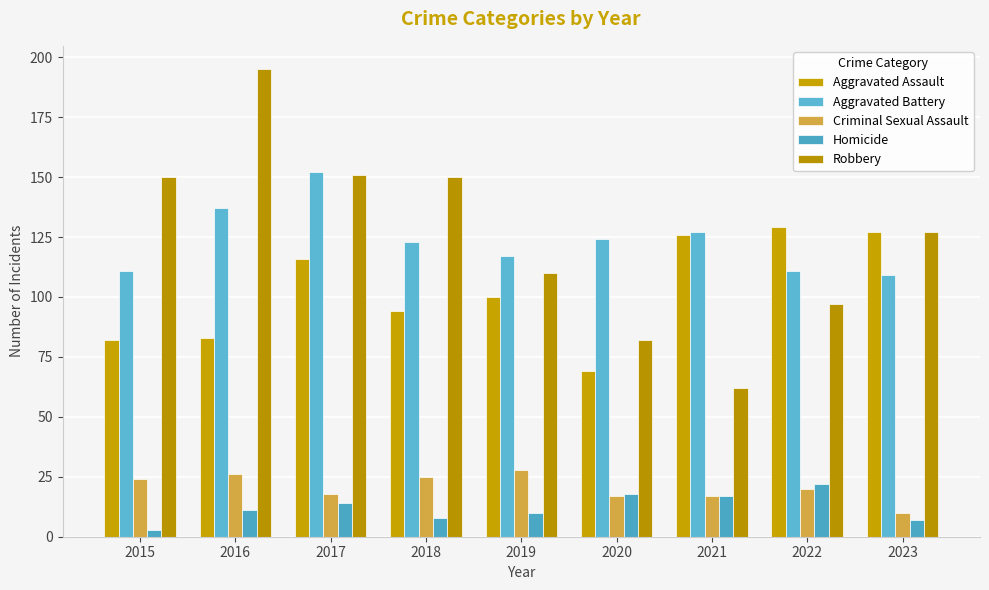

The Aggravated Battery series shows 124 at 2020. True or false?

True